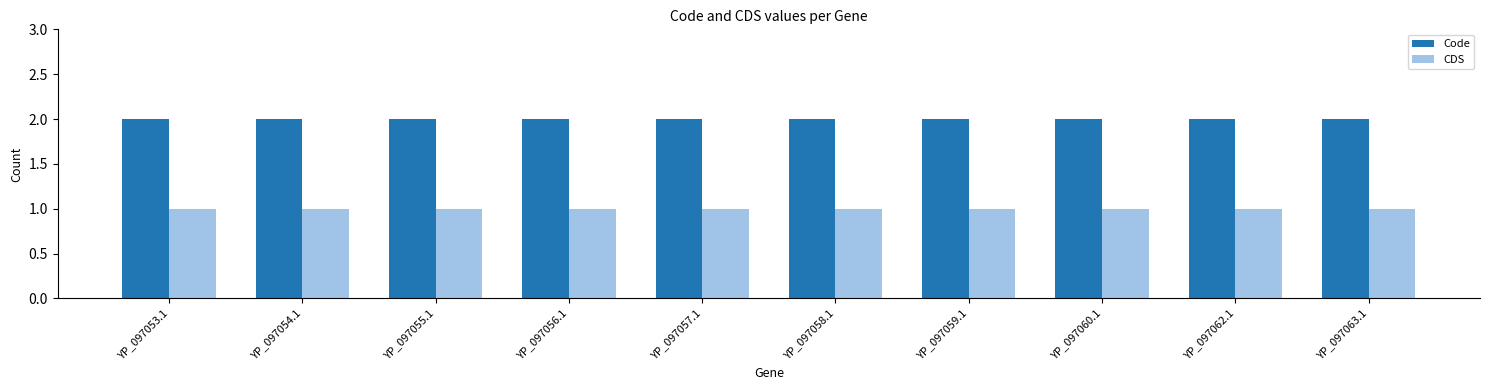

Reading right to left, extract all data points from this chart.

Code: YP_097063.1=2	YP_097062.1=2	YP_097060.1=2	YP_097059.1=2	YP_097058.1=2	YP_097057.1=2	YP_097056.1=2	YP_097055.1=2	YP_097054.1=2	YP_097053.1=2
CDS: YP_097063.1=1	YP_097062.1=1	YP_097060.1=1	YP_097059.1=1	YP_097058.1=1	YP_097057.1=1	YP_097056.1=1	YP_097055.1=1	YP_097054.1=1	YP_097053.1=1